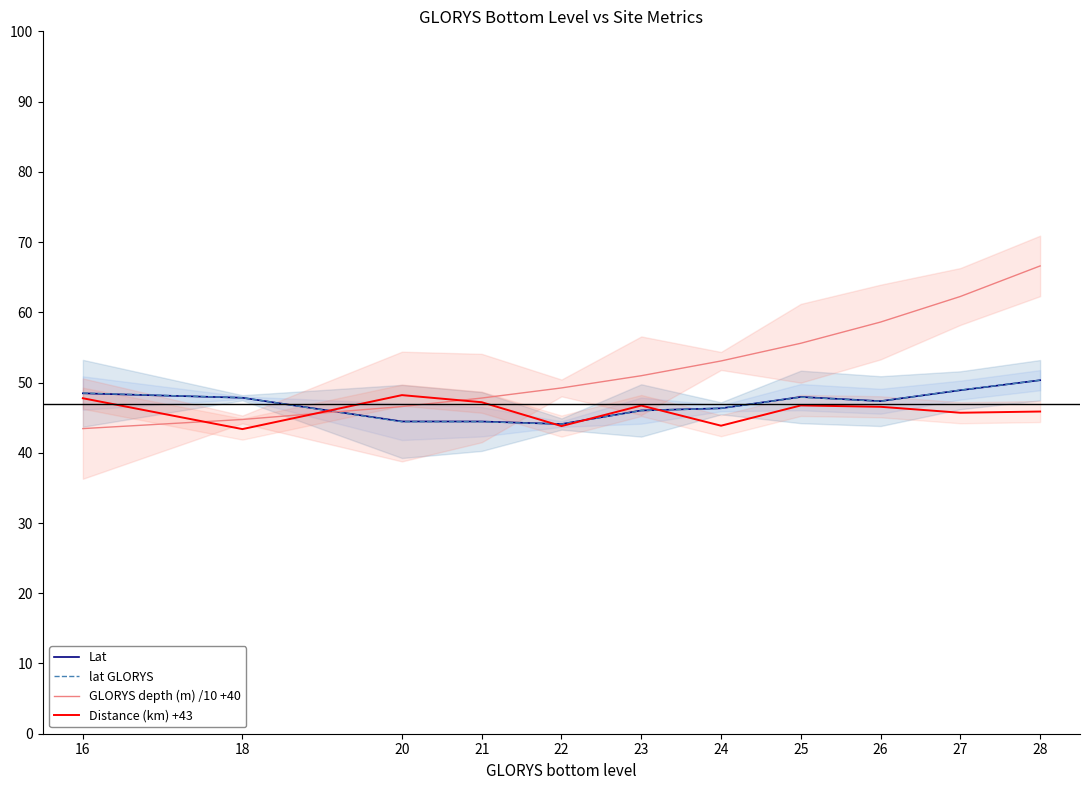

After their last crossing, which series has the higher values: Distance (km) +43 or Lat?

Lat